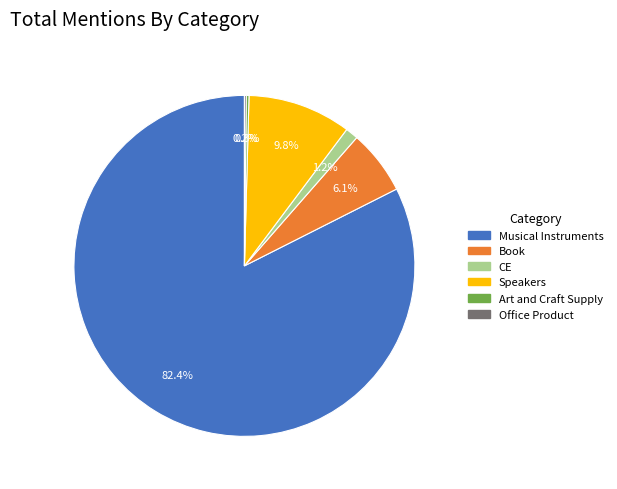

What is the largest slice in the pie chart?

Musical Instruments